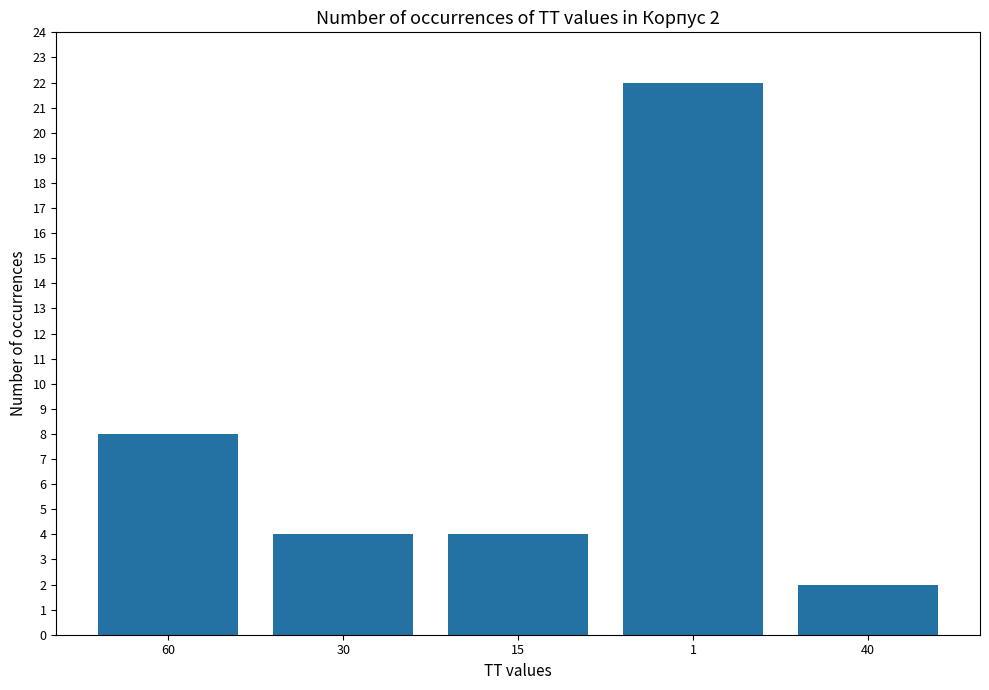

What is the sum of all values?

40